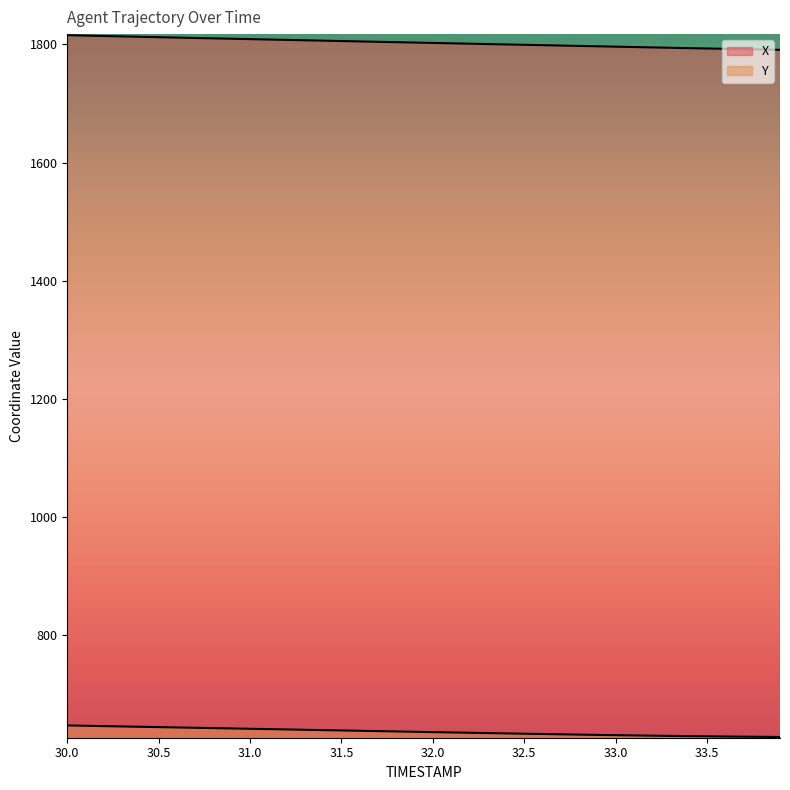

What is the spread (max minus min) of values at 33.5?

1164.8